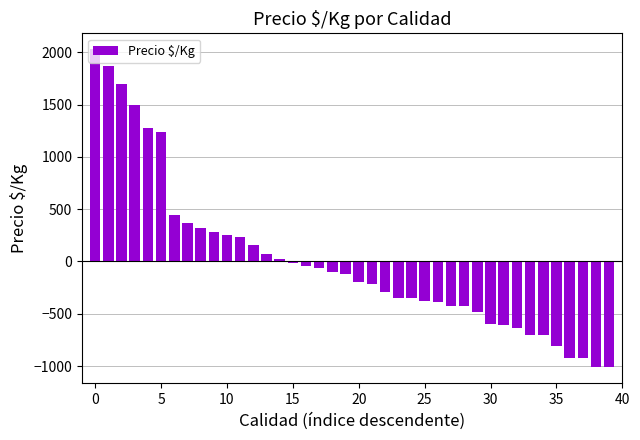

What is the maximum value shown in the chart?

2028.3